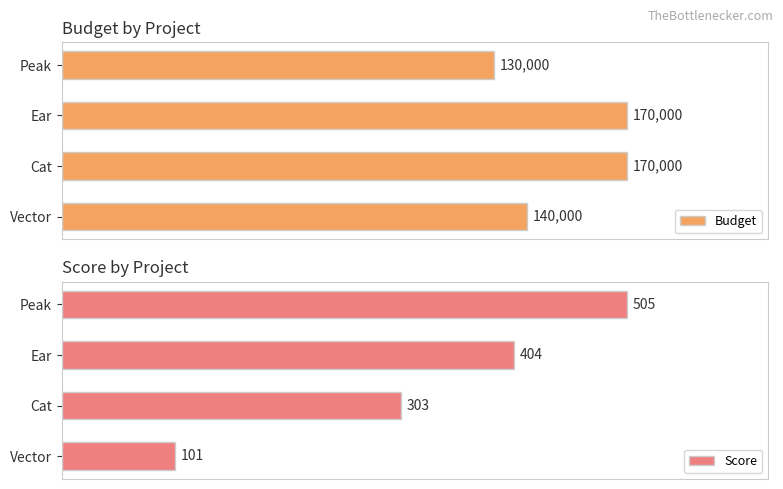

What is the minimum value for Score?

101